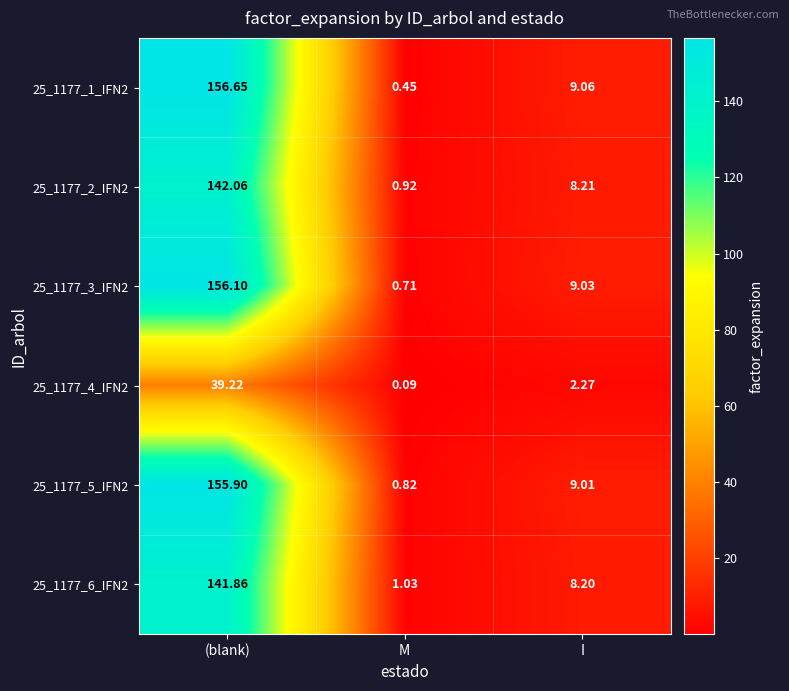

What is the difference between the highest and lowest values at I?

6.8